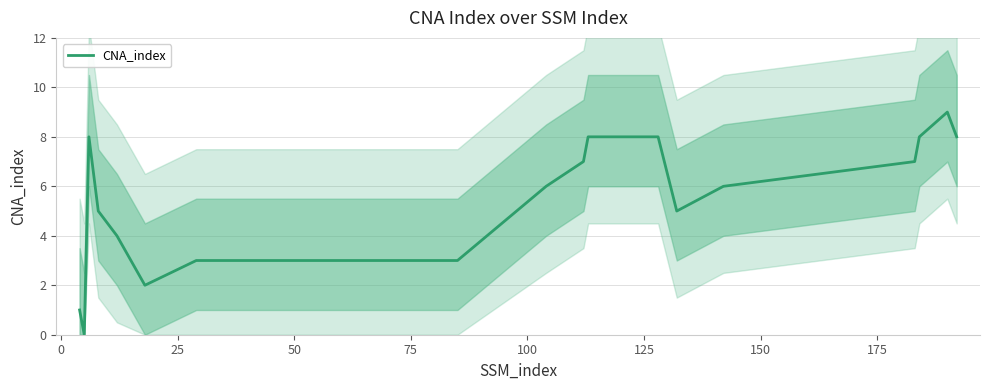

What is the maximum value for CNA_index?

9